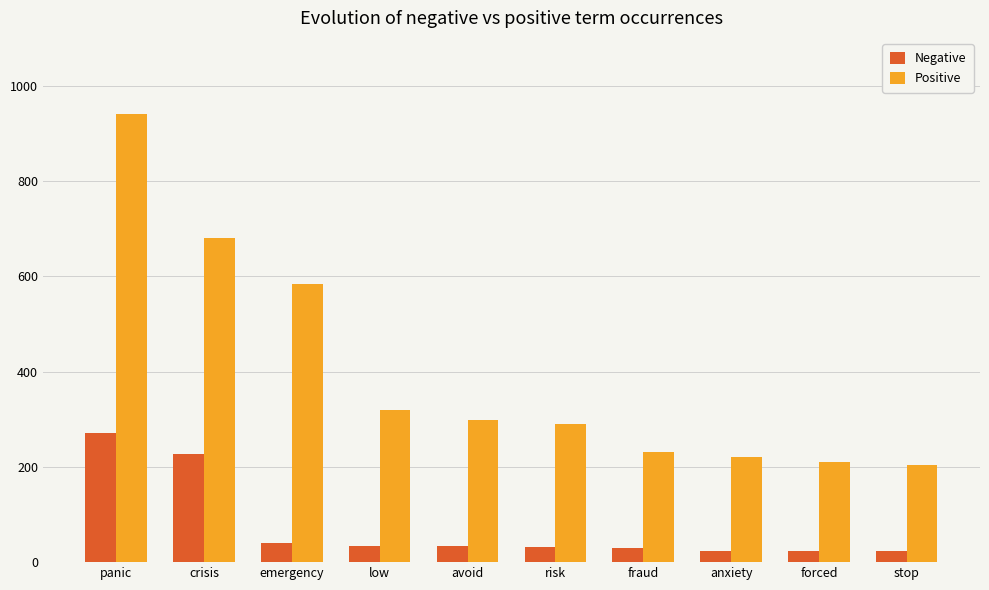

Rank the series by their average value, from highest to lowest.

Positive, Negative